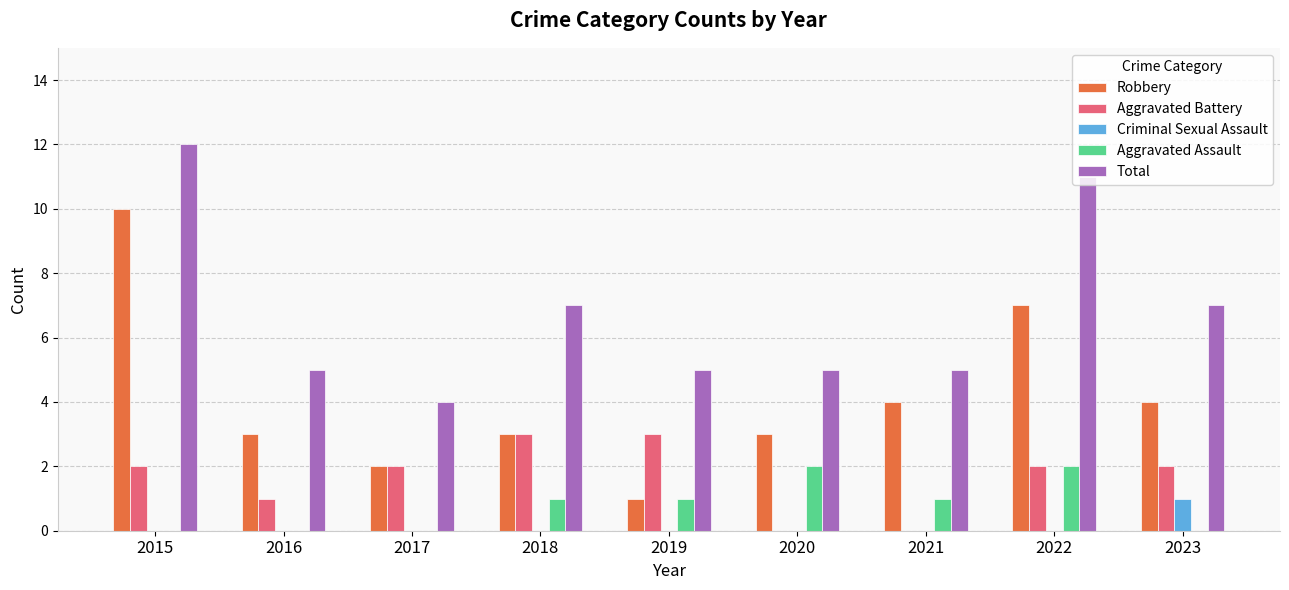

Reading left to right, extract all data points from this chart.

Robbery: 2015=10	2016=3	2017=2	2018=3	2019=1	2020=3	2021=4	2022=7	2023=4
Aggravated Battery: 2015=2	2016=1	2017=2	2018=3	2019=3	2020=0	2021=0	2022=2	2023=2
Criminal Sexual Assault: 2015=0	2016=0	2017=0	2018=0	2019=0	2020=0	2021=0	2022=0	2023=1
Aggravated Assault: 2015=0	2016=0	2017=0	2018=1	2019=1	2020=2	2021=1	2022=2	2023=0
Total: 2015=12	2016=5	2017=4	2018=7	2019=5	2020=5	2021=5	2022=11	2023=7